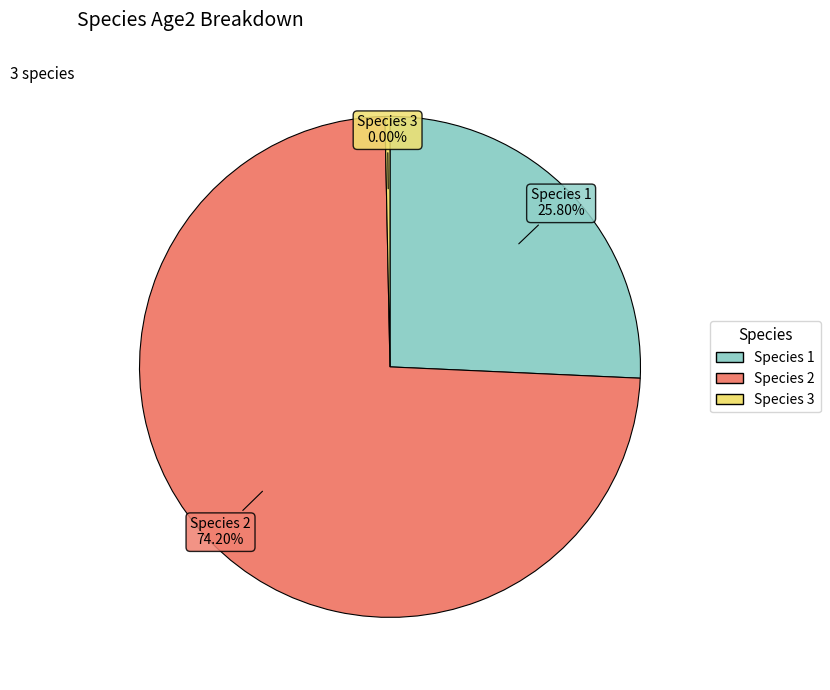

Count the number of slices in the pie.

3